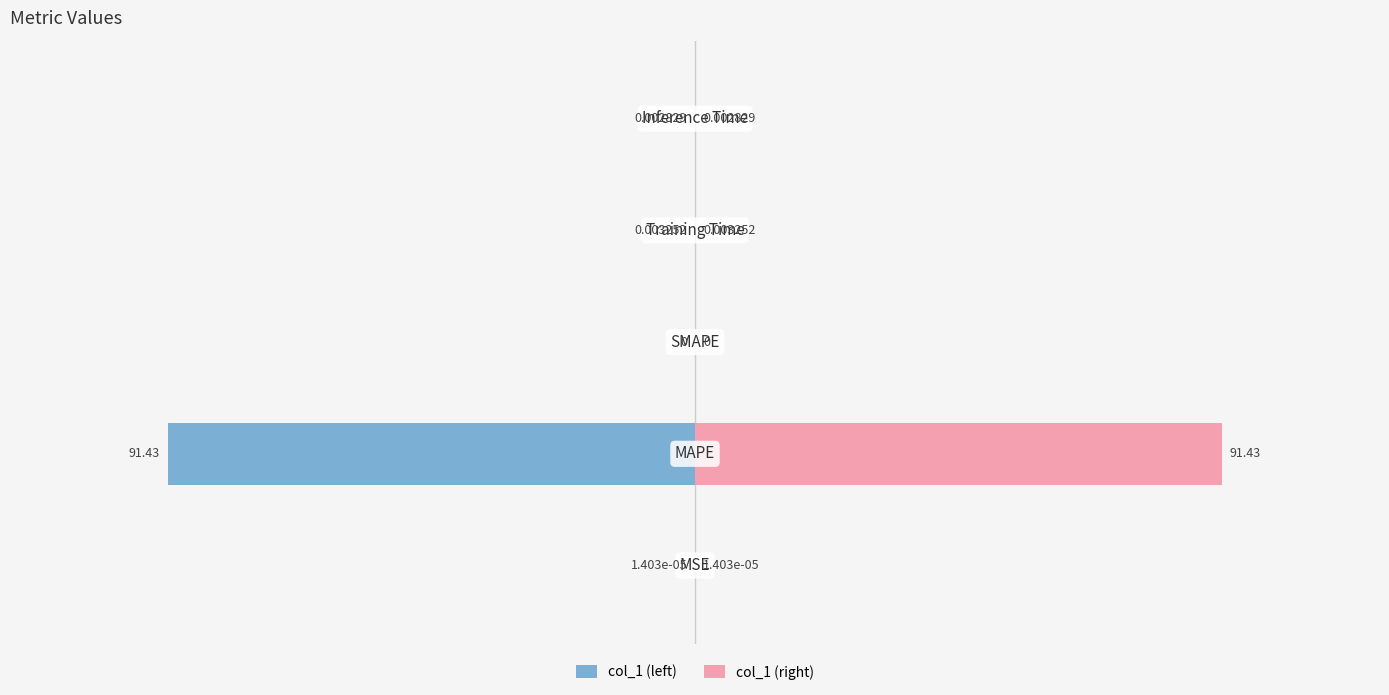

Which series changed the most between 3 and 4?

col_1 (left)